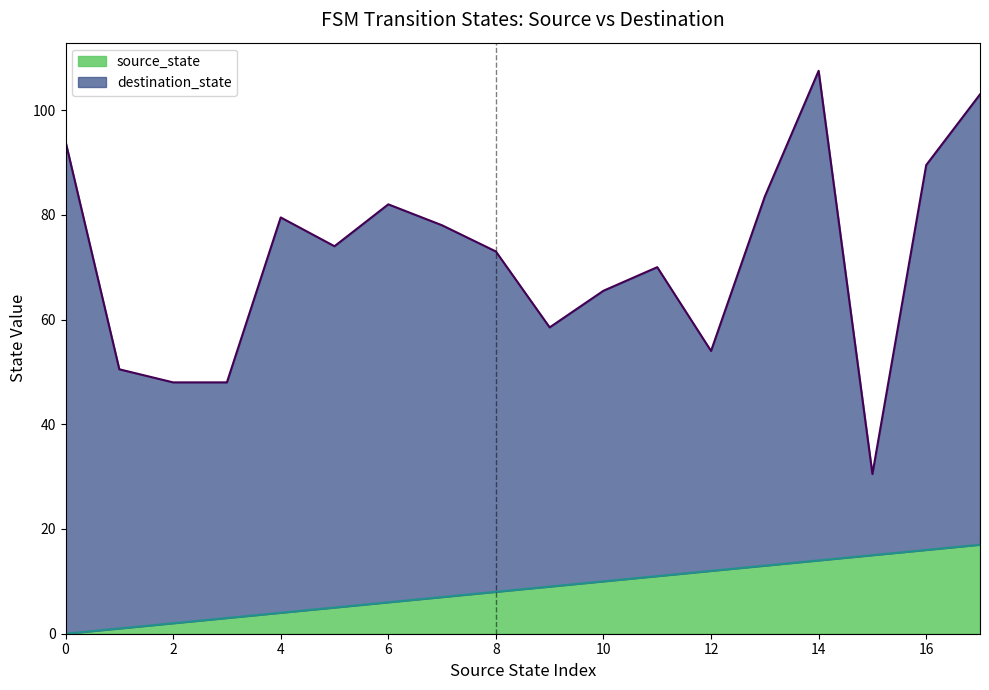

Is it true that source_state equals 10.0 at 10?

True